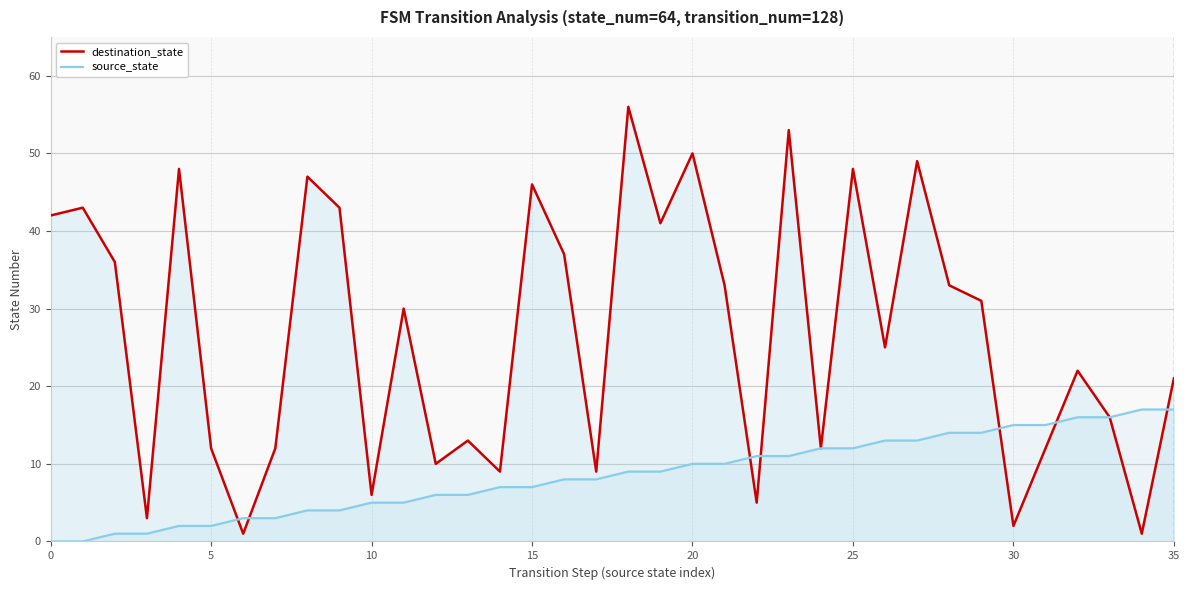

How many data points does each series have?

36